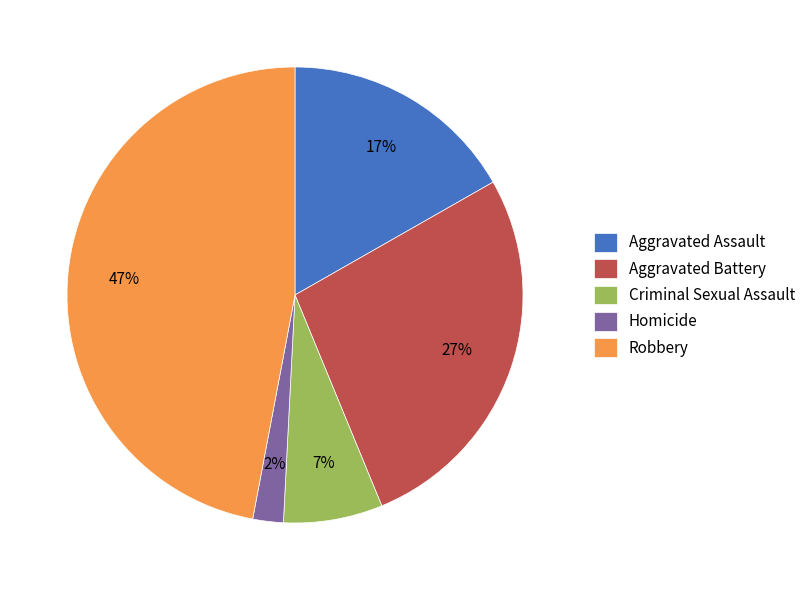

What is the ratio of the value at Aggravated Assault to the value at Criminal Sexual Assault?

2.4